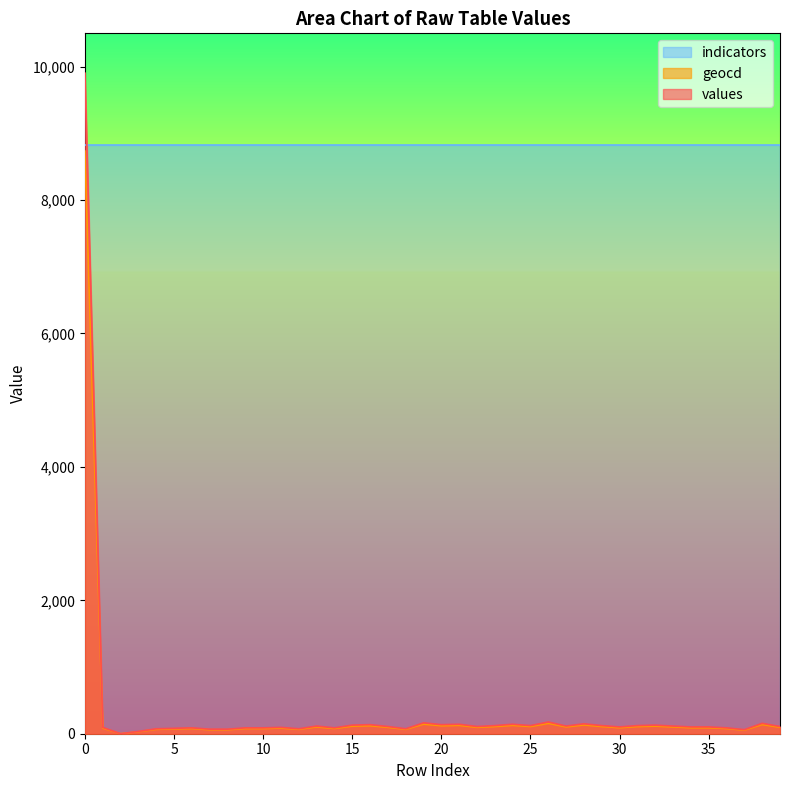

Which series has the largest total across all categories?

indicators